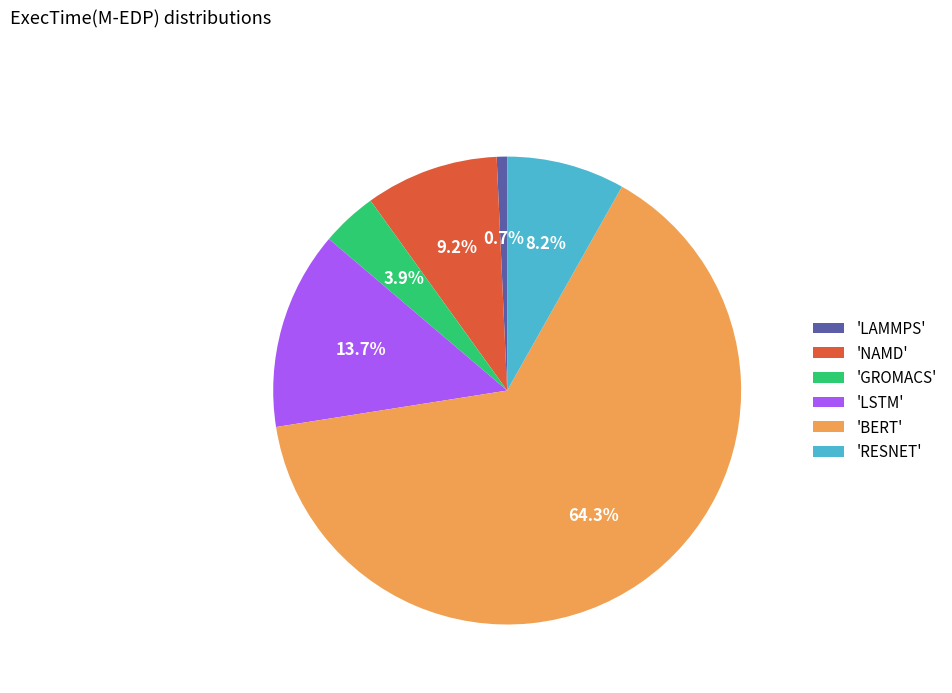

Does any single category account for the majority?

Yes